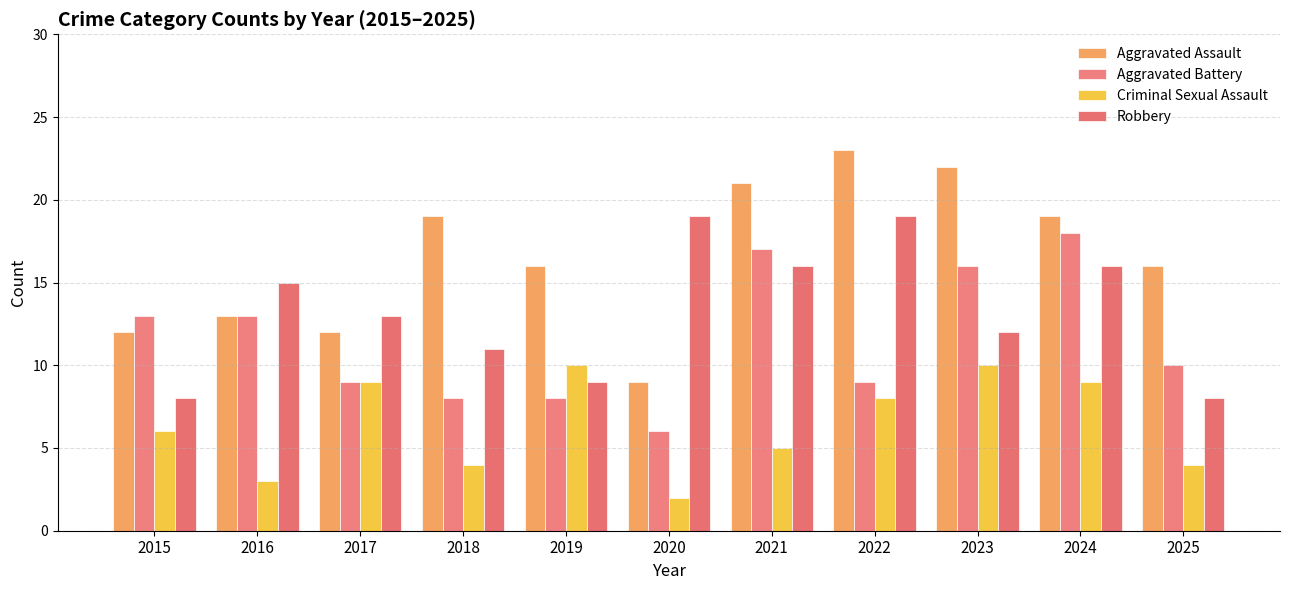

Between 2024 and 2018, which is larger?

2024